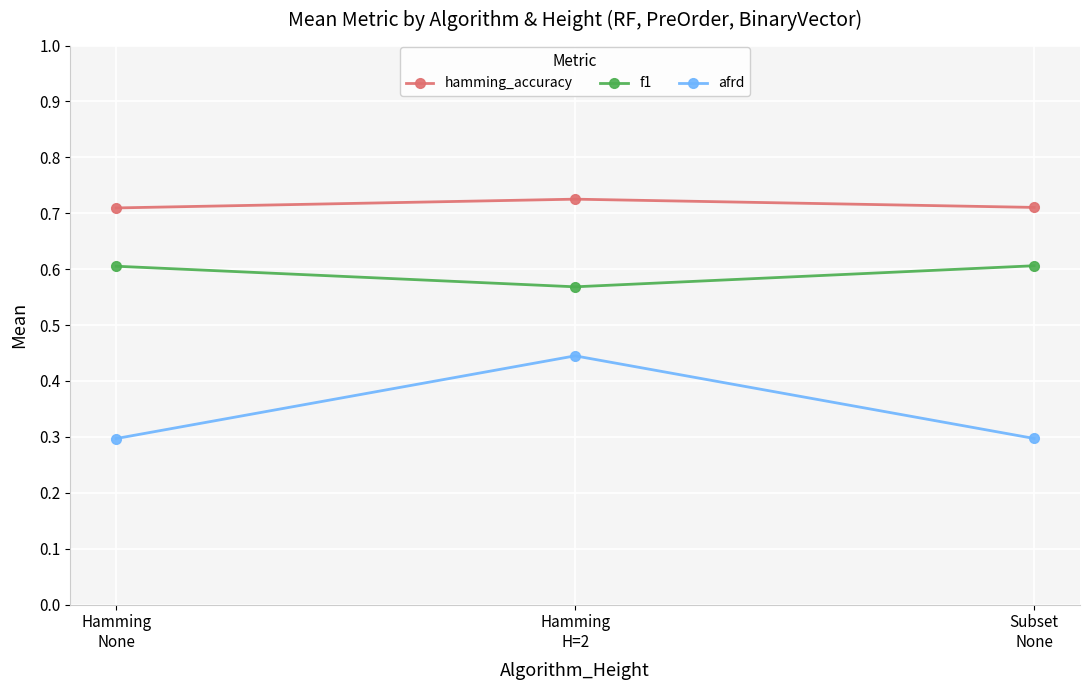

How many lines are shown in the chart?

3